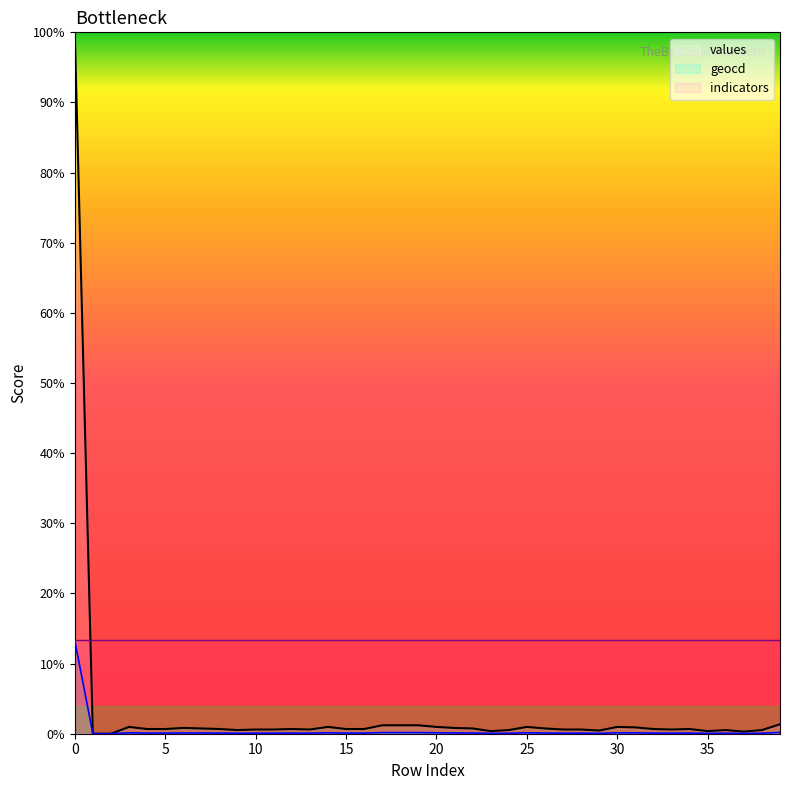

How many interior local valleys does the geocd series have?

7